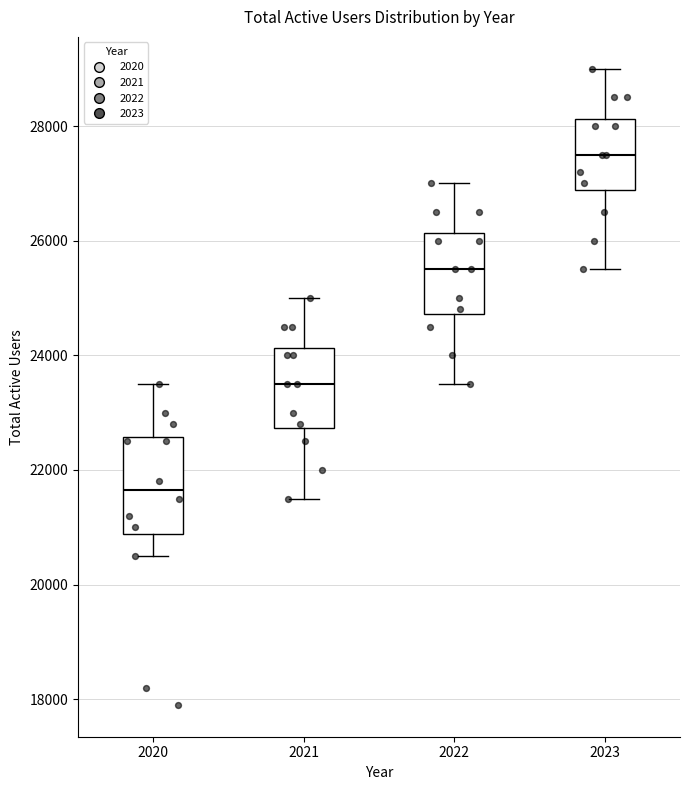

Which box has the highest median line?

2023